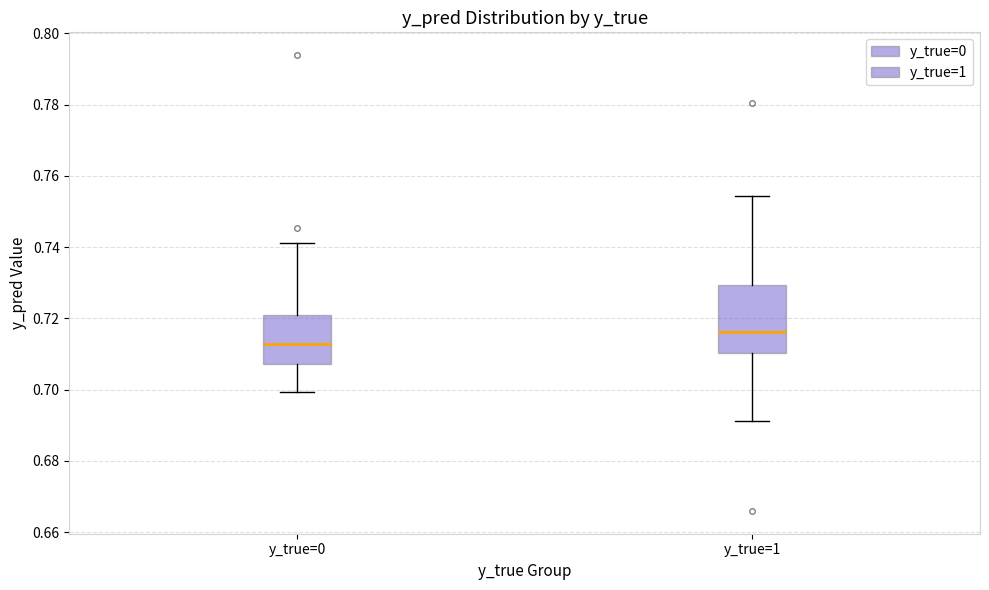

Comparing the boxes themselves (not the whiskers), which one is the tallest?

y_true=1